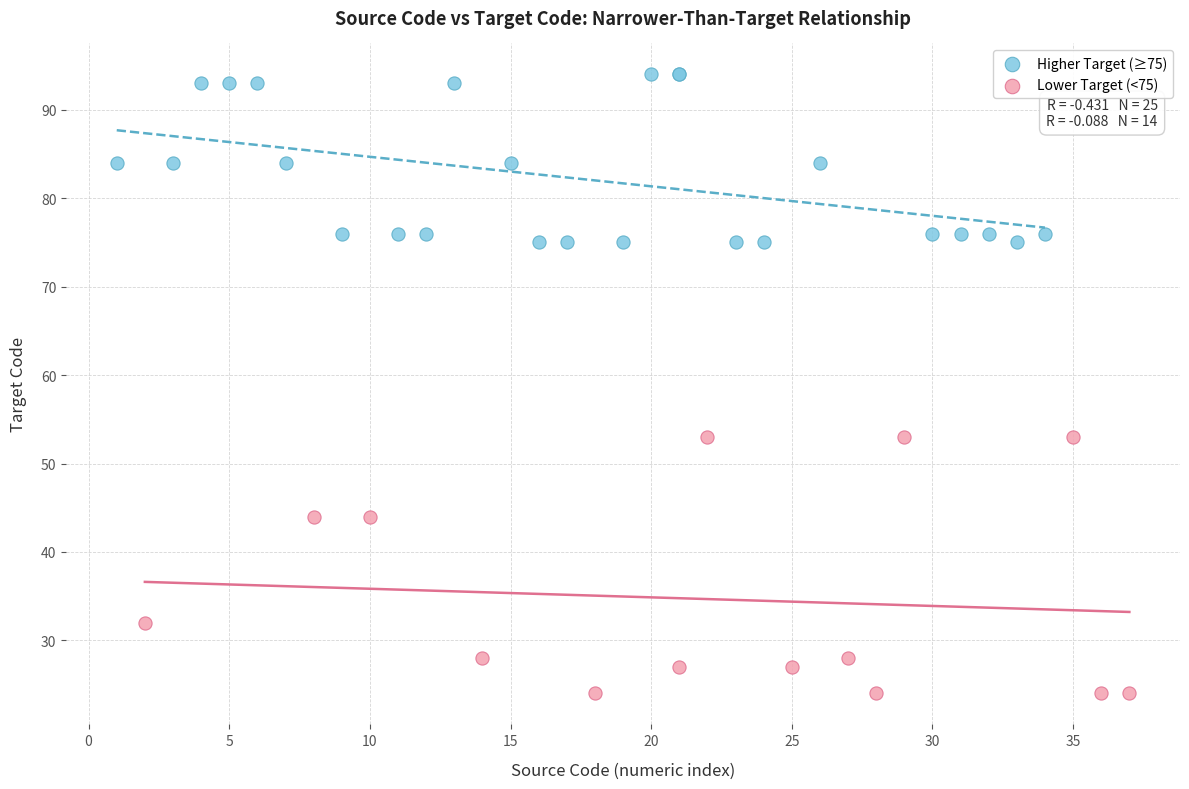

Which series contains the highest Y value?

Higher Target (≥75)